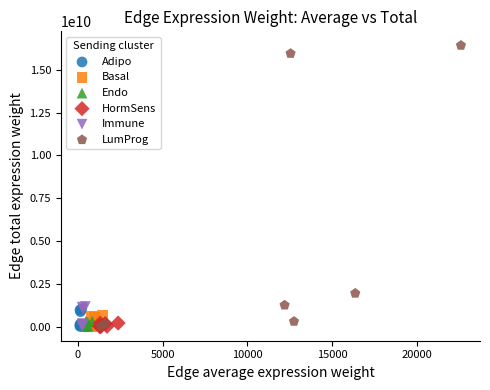

Which series has the largest Y range (max minus min)?

LumProg